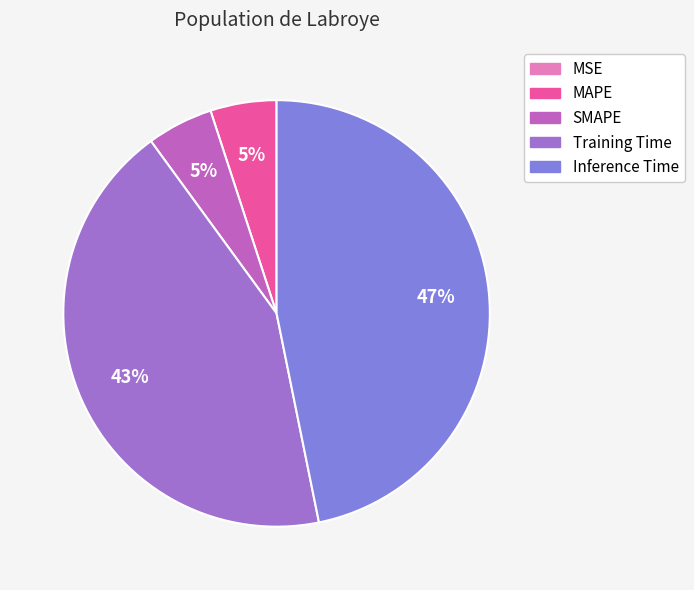

What percentage is NOT represented by MAPE?

95.0%